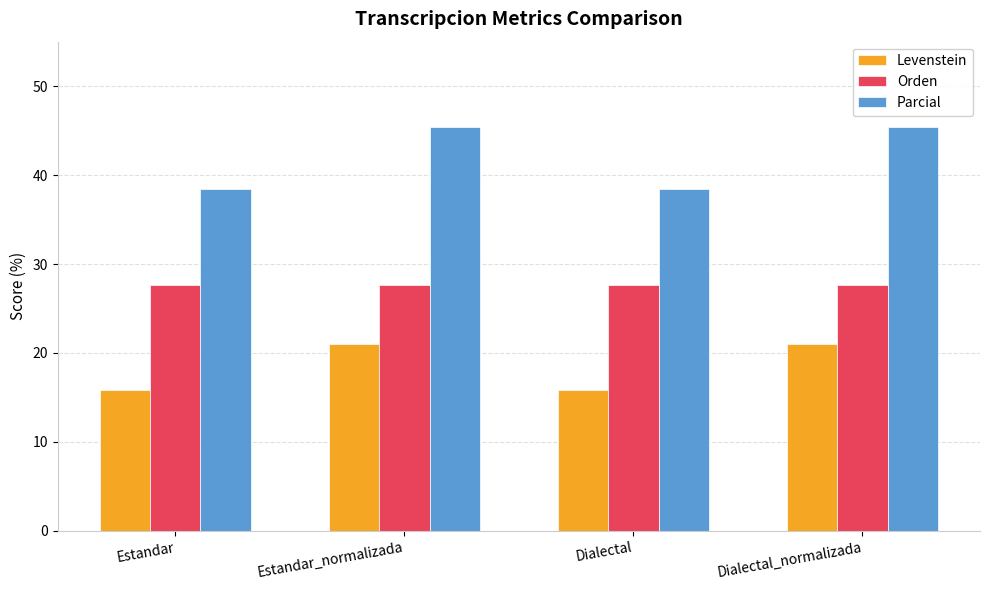

What is the sum of all Levenstein values?

73.7